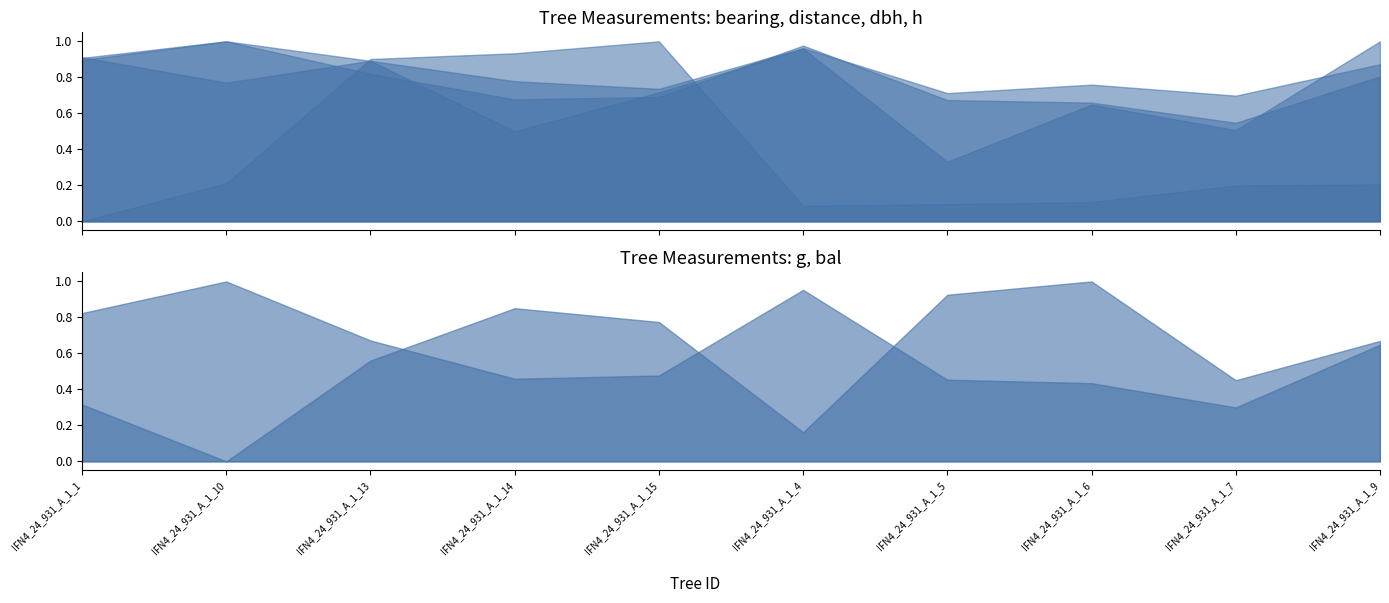

What position from the right is IFN4_24_931_A_1_7?

2